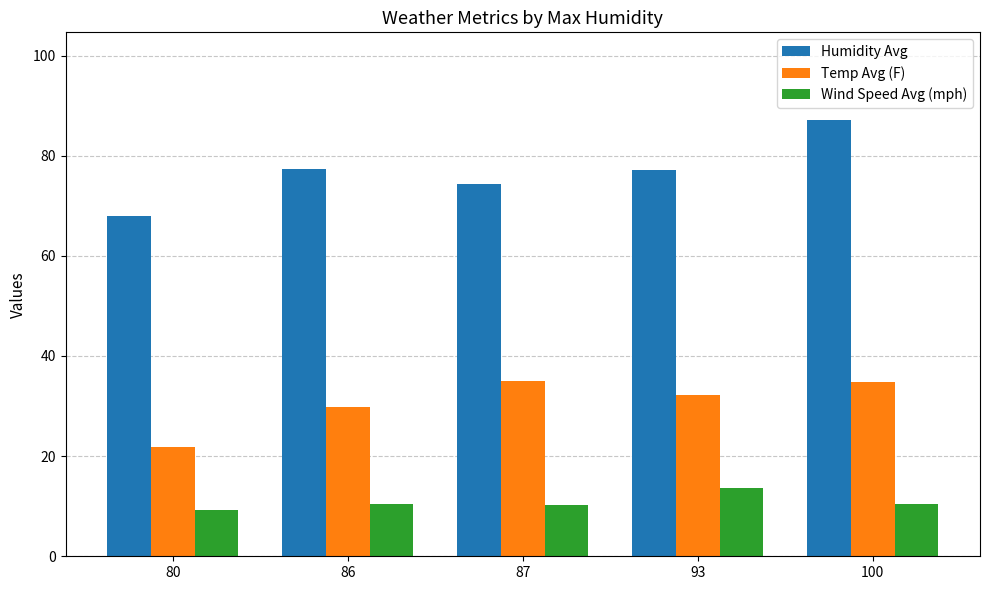

Where does the Temp Avg (F) series first go above 32?

87